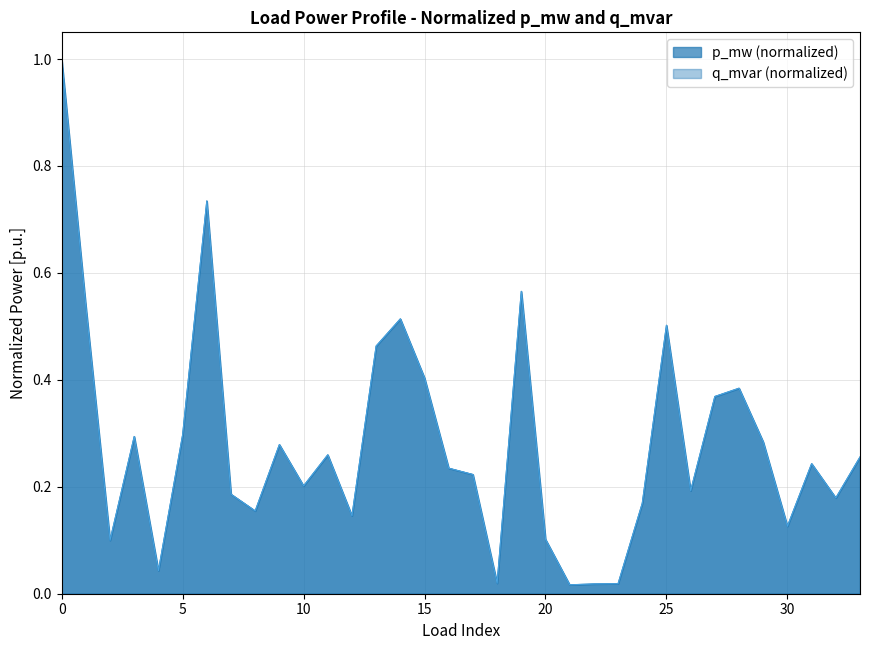

Does the chart display data point markers on the line(s)?

No